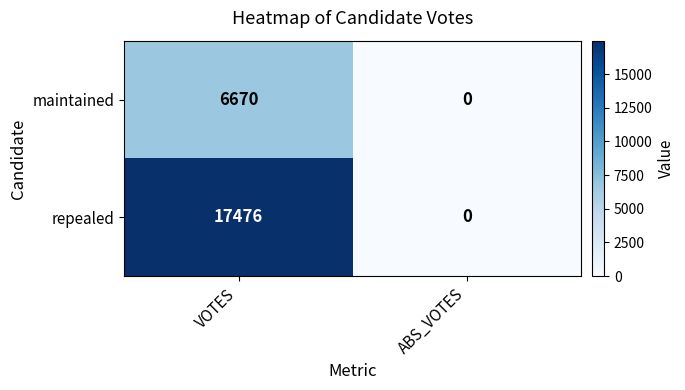

What is the difference between the maximum and minimum values in the repealed series?

17476